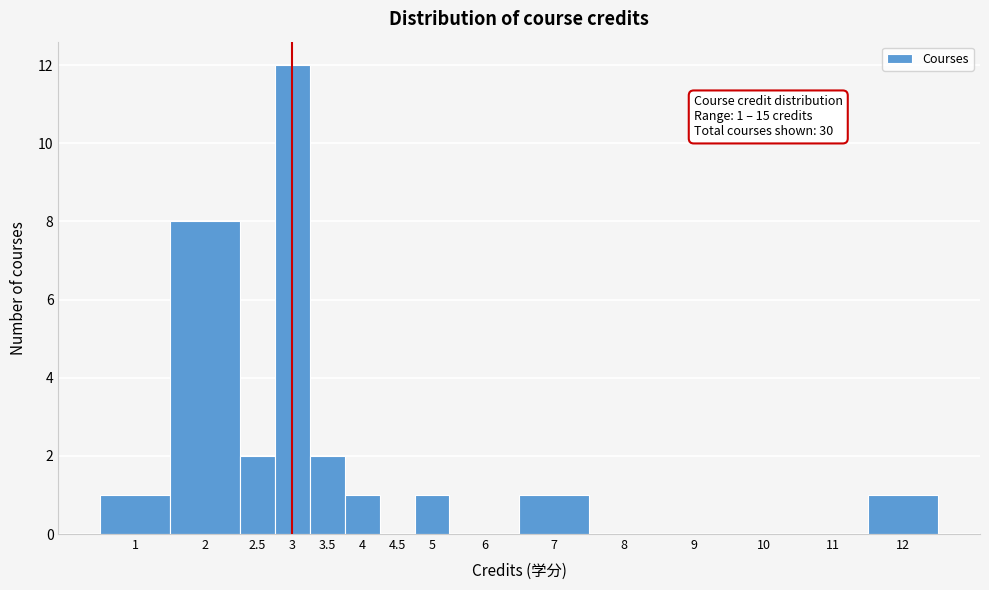

Reading right to left, transcribe all the data shown in this chart.

12=1	11=0	10=0	9=0	8=0	7=1	6=0	5=1	4.5=0	4=1	3.5=2	3=12	2.5=2	2=8	1=1